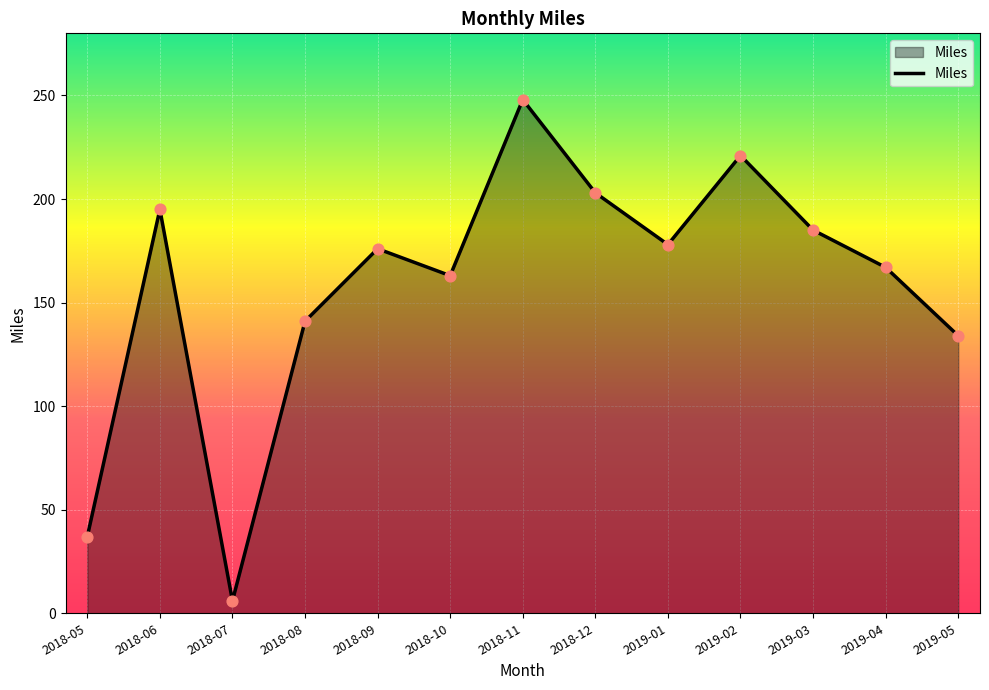

What is the ratio of the value at 2019-02 to the value at 2018-06?

1.1